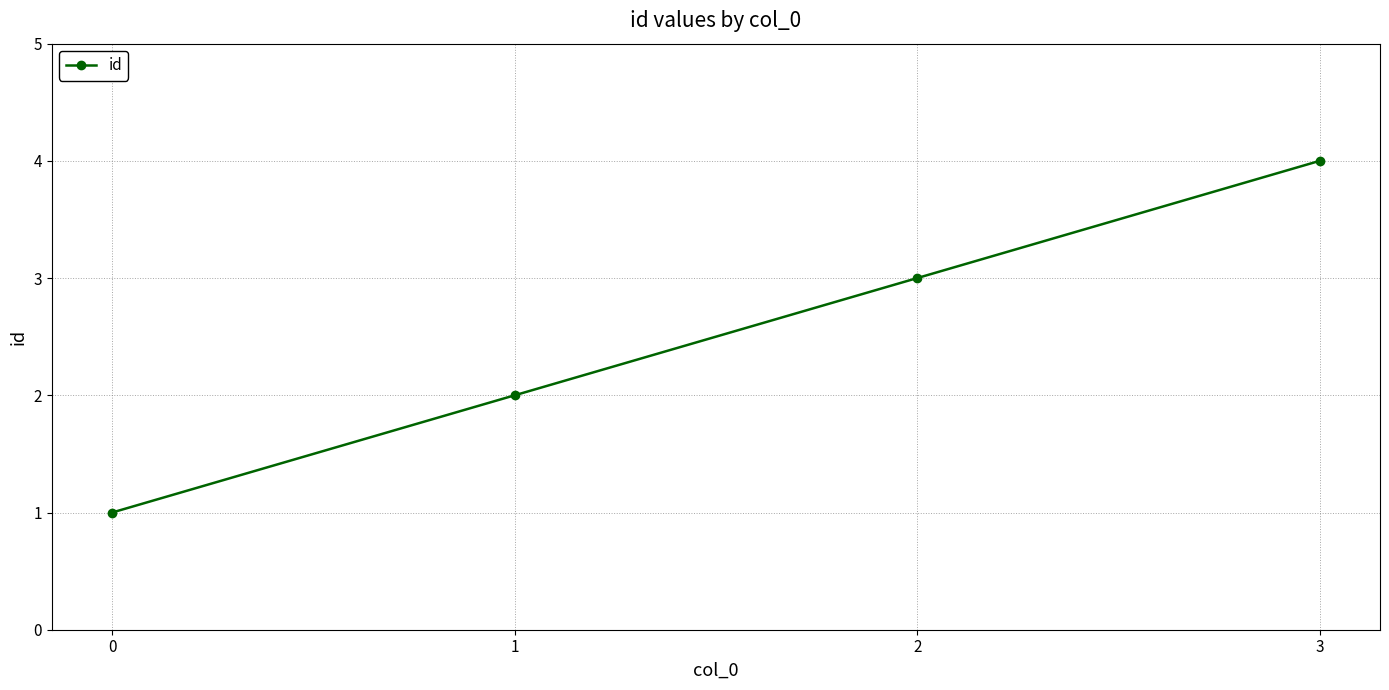

What is the maximum value shown in the chart?

4